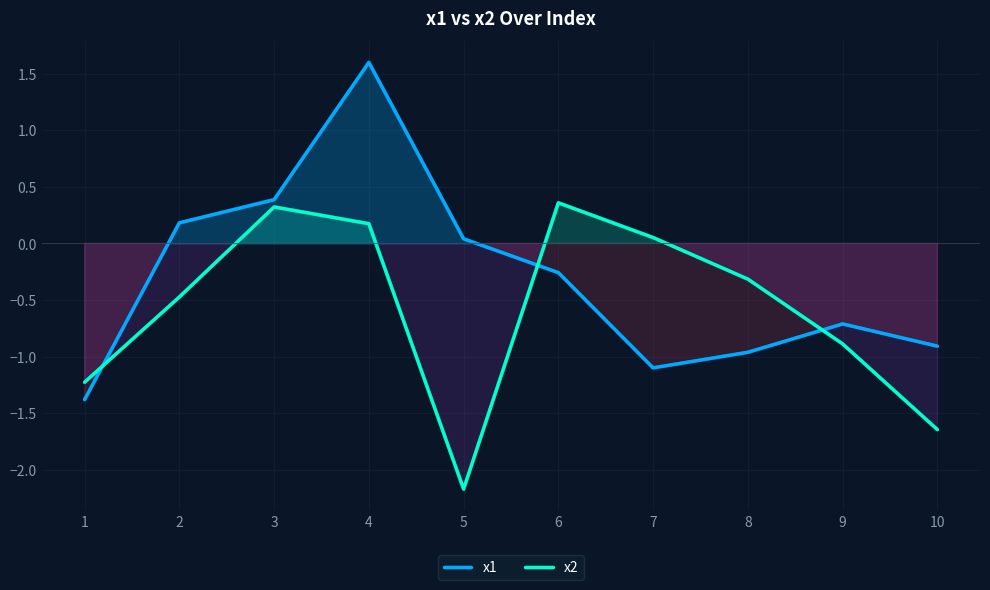

What is the difference between the highest and lowest values at 10?

0.7